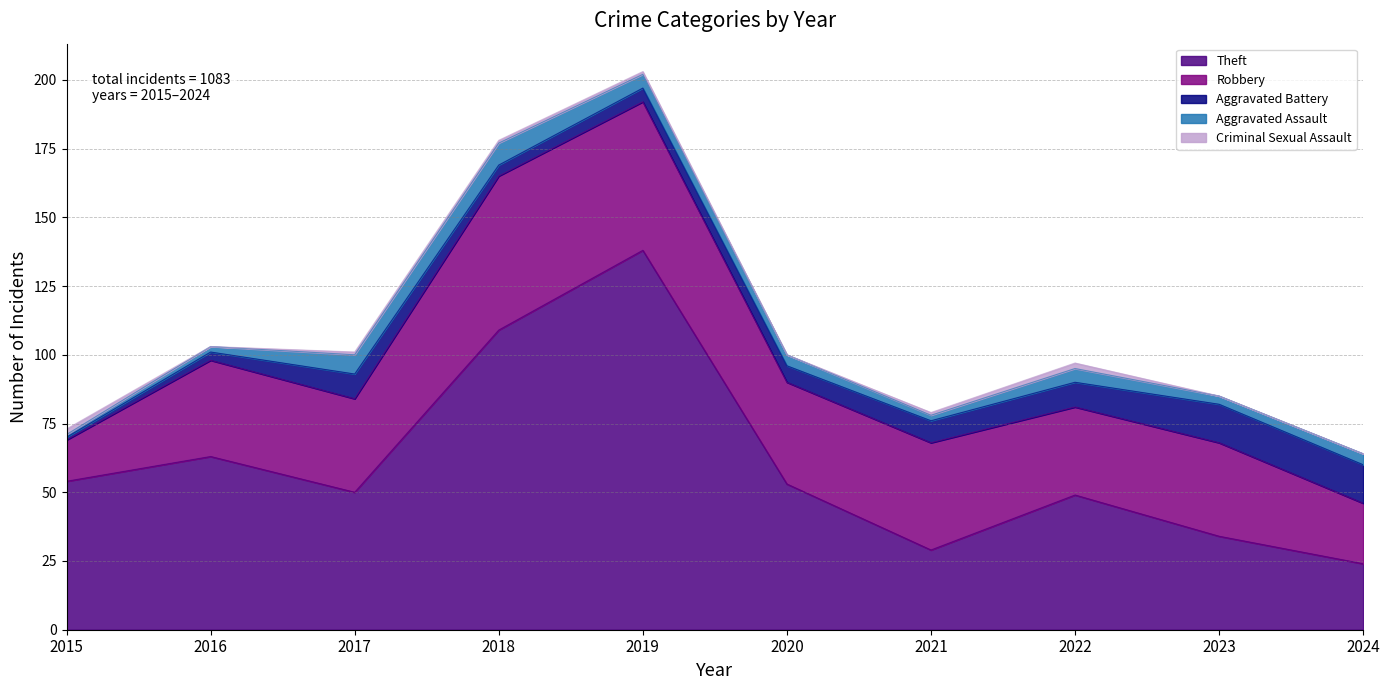

What is the minimum value for Robbery?

15